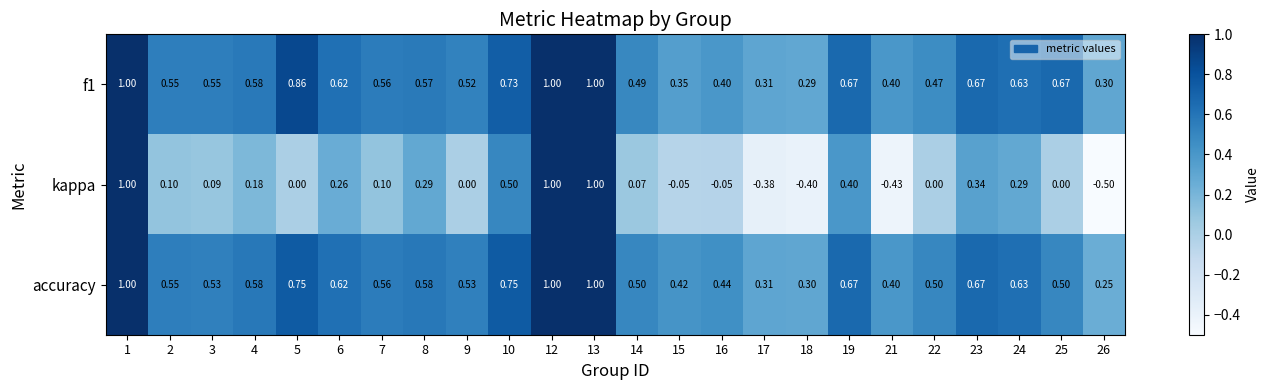

Which series has the widest spread of values?

kappa